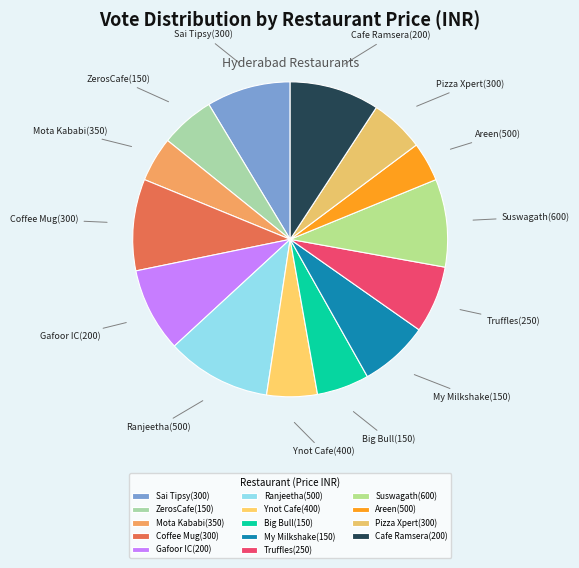

Do Mota Kababi(350) and ZerosCafe(150) together represent more than half of the pie?

No